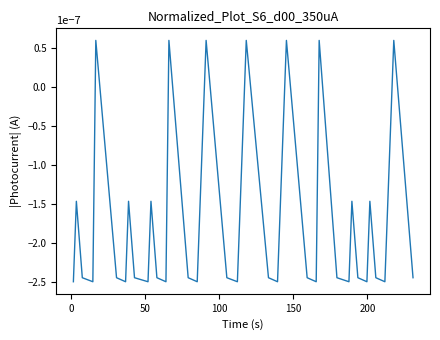

Count the number of values greater than 0.

7